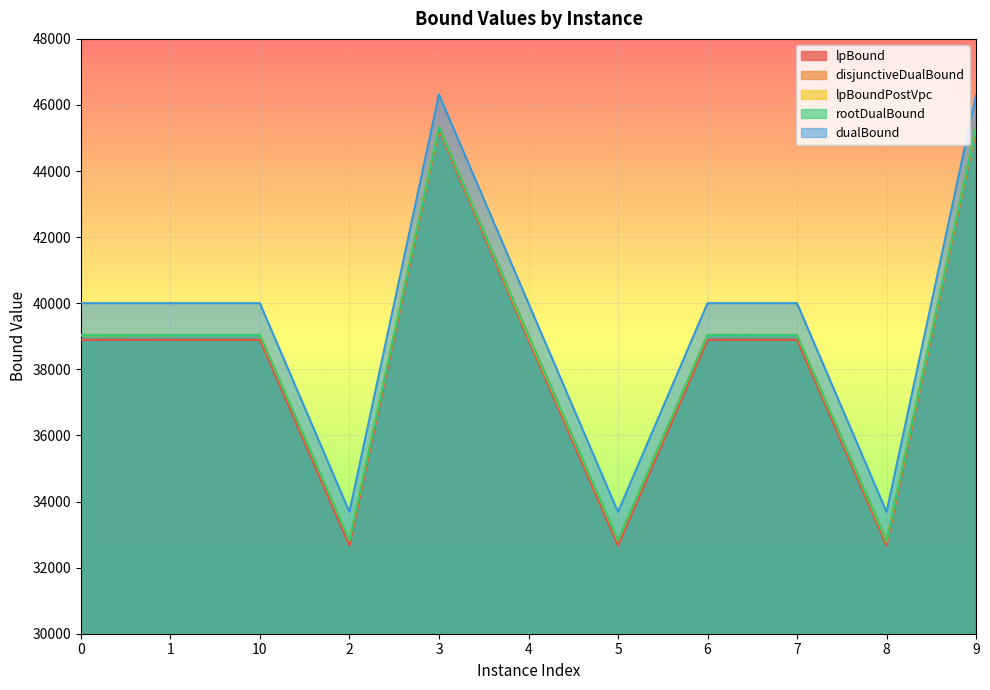

True or false: lpBound and lpBoundPostVpc intersect in this chart.

False